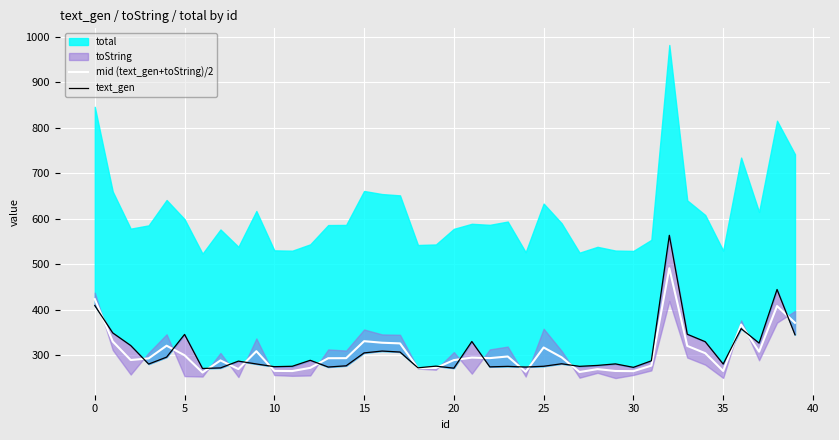

The value of mid (text_gen+toString)/2 at 5 is 299.5. True or false?

True